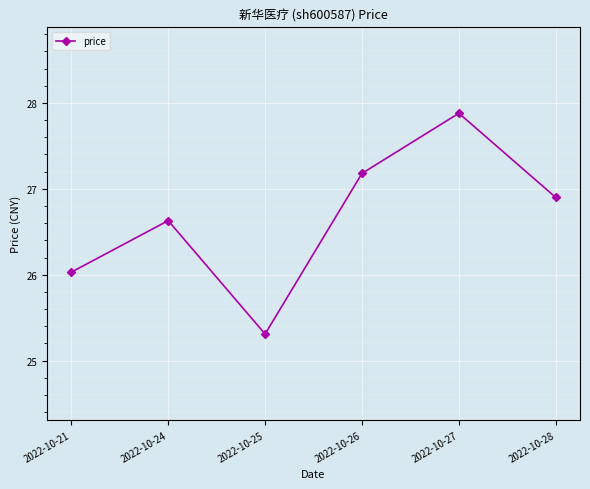

At which category does the chart reach its minimum across all series?

2022-10-25